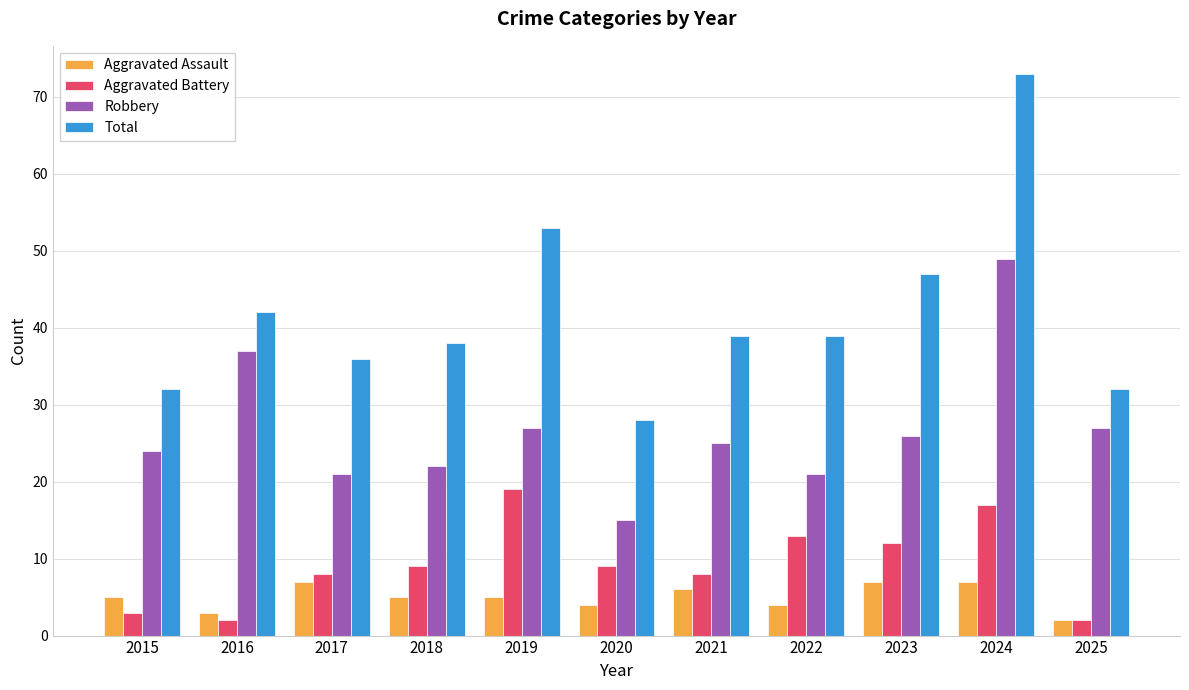

What are all the series names shown in the legend?

Aggravated Assault, Aggravated Battery, Robbery, Total